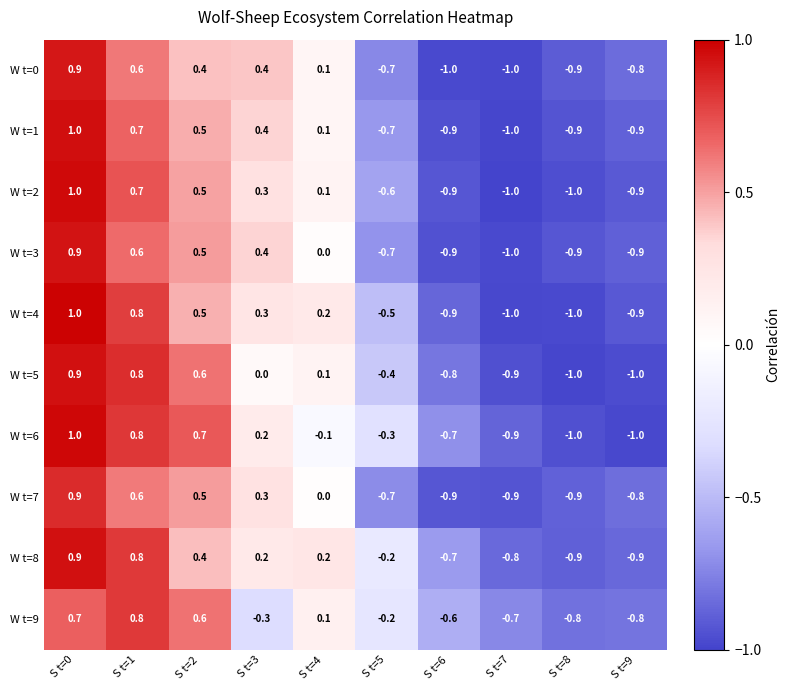

What value does the W t=3 series have at S t=5?

-0.7